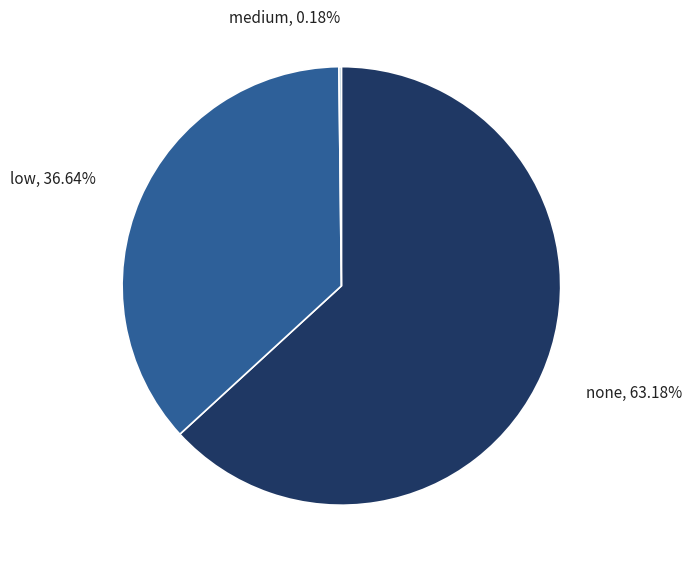

Which category accounts for the majority?

none